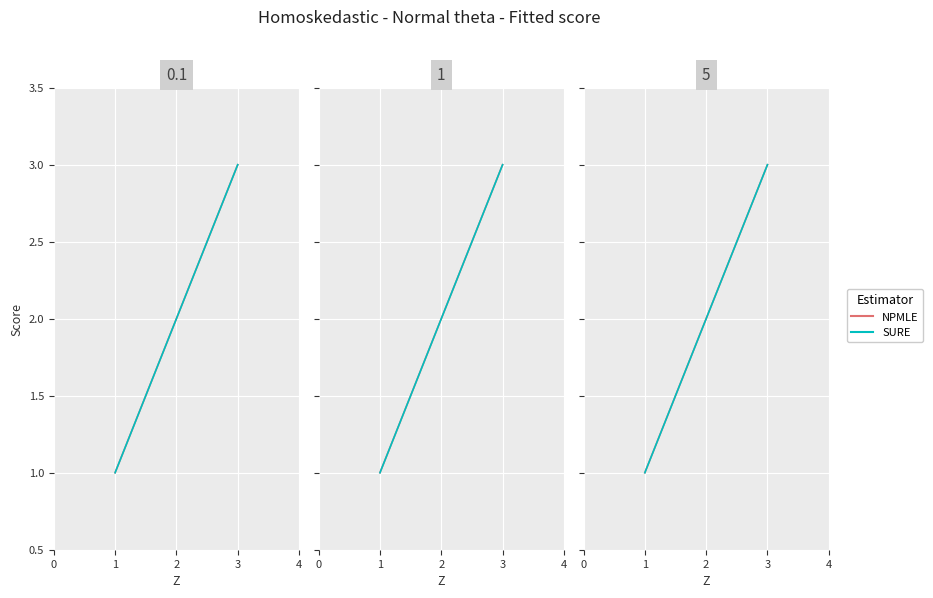

Between 2 and 3, which is larger?

3